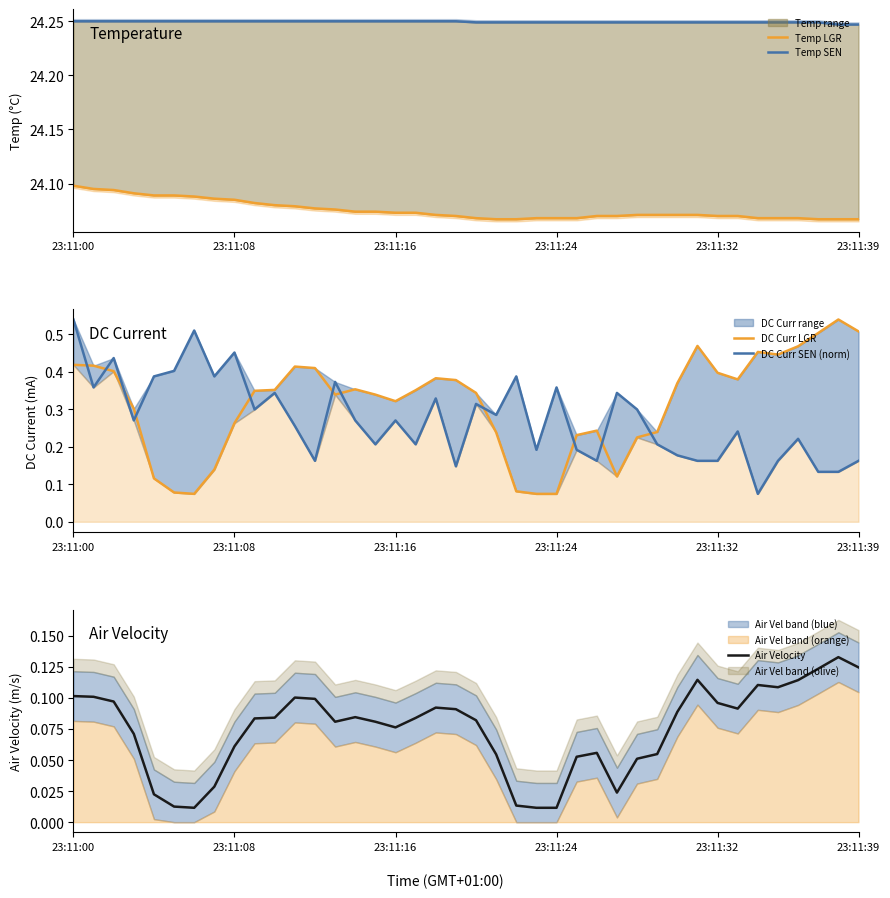

Where is Temp SEN nearest to the value 24?

38